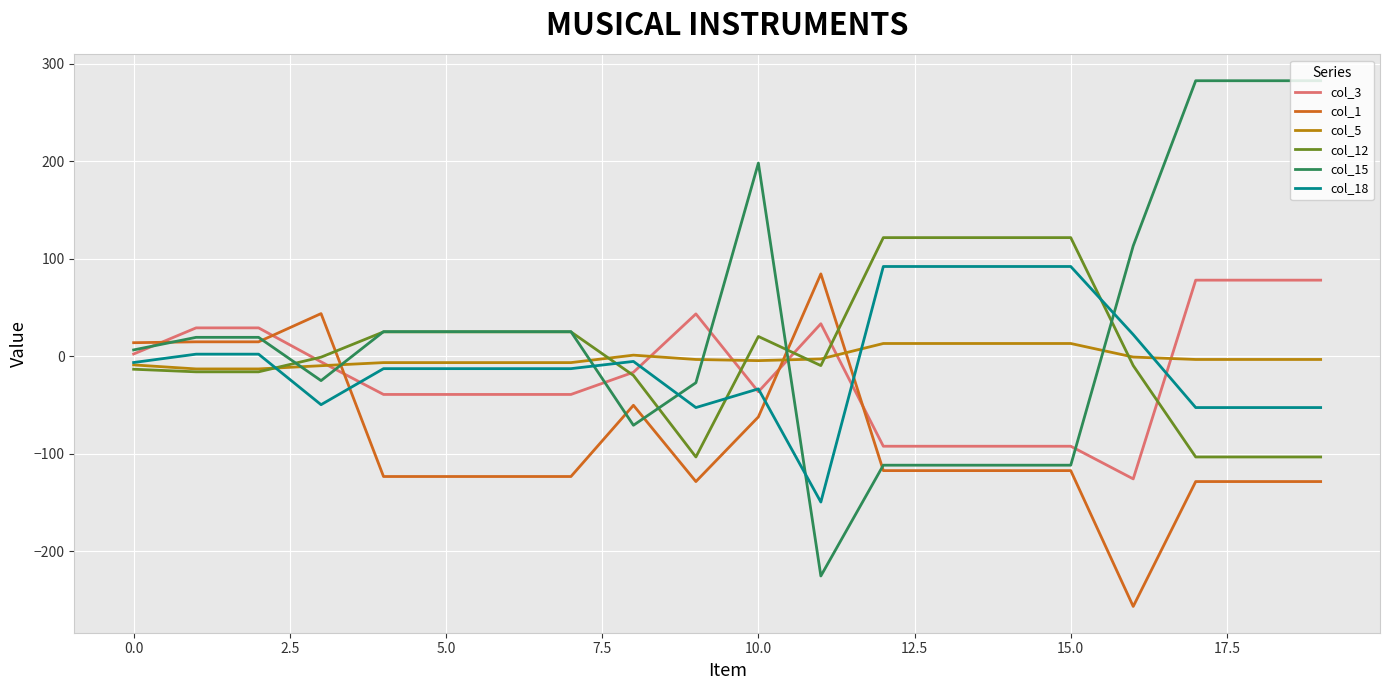

Which series has the largest range (max minus min)?

col_15